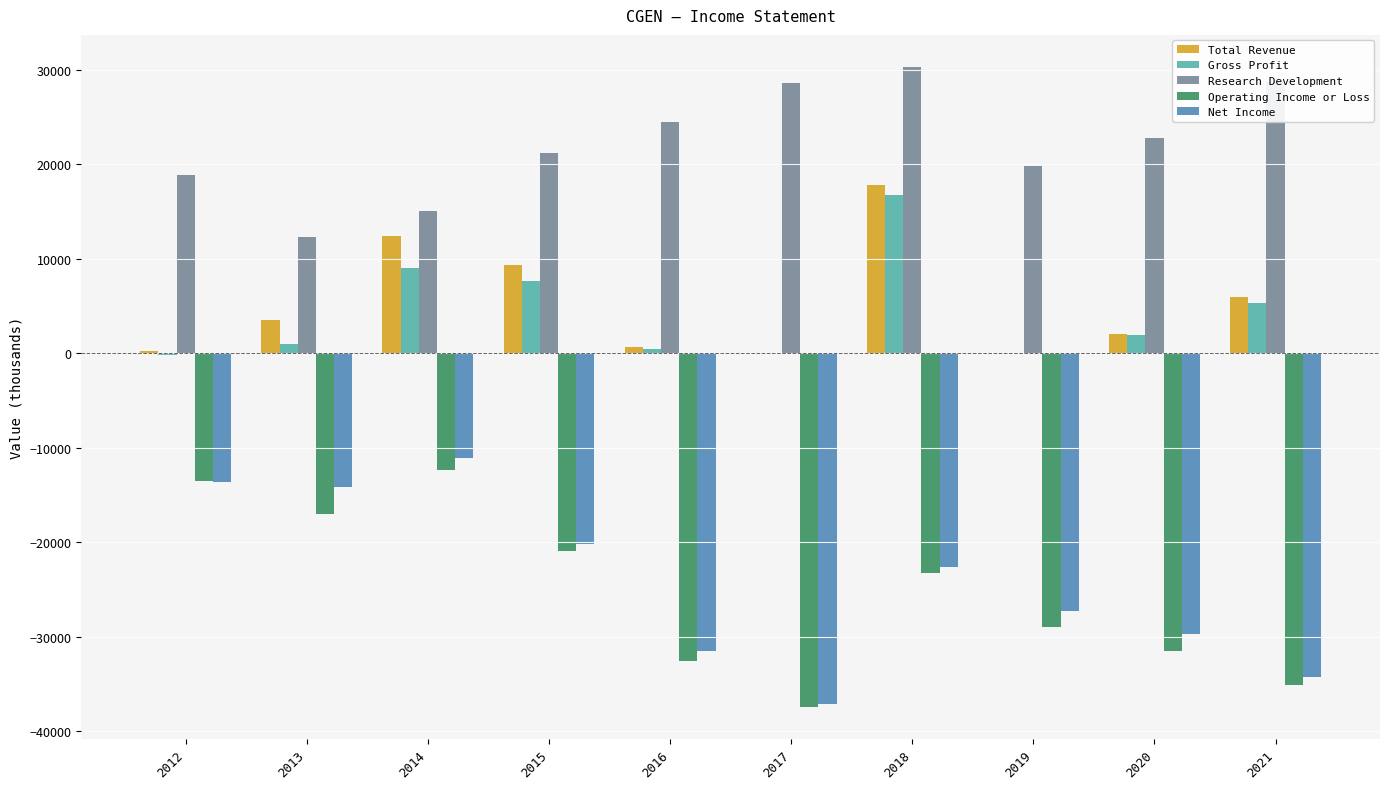

Is it true that Operating Income or Loss equals -23074 at 2013?

False